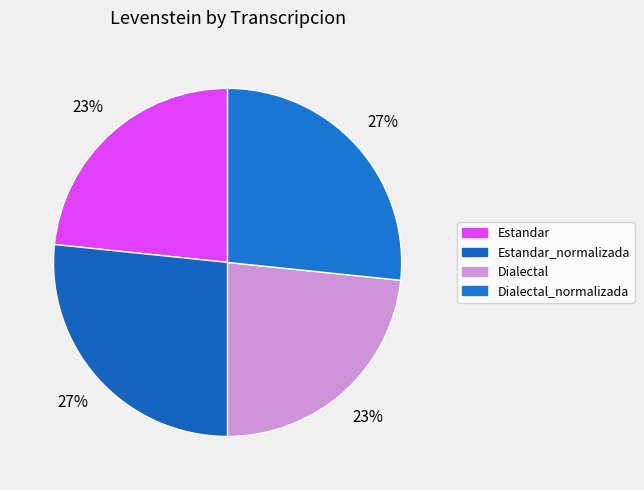

Does Dialectal_normalizada account for over 50% of the chart?

No